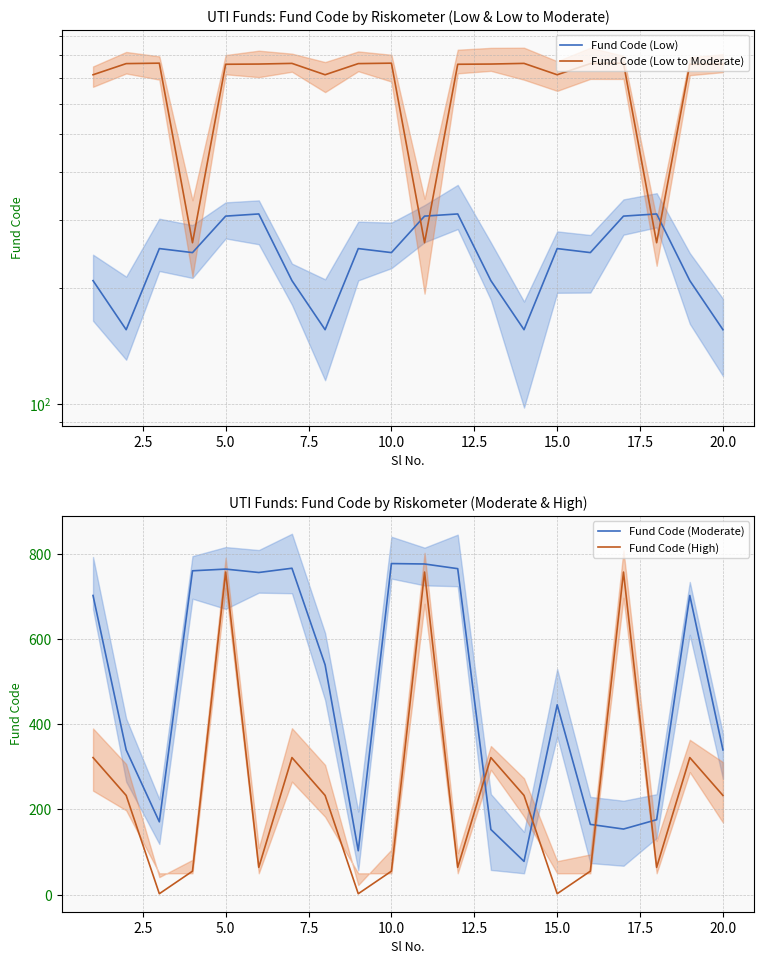

What is the maximum value for Fund Code (Moderate)?

778